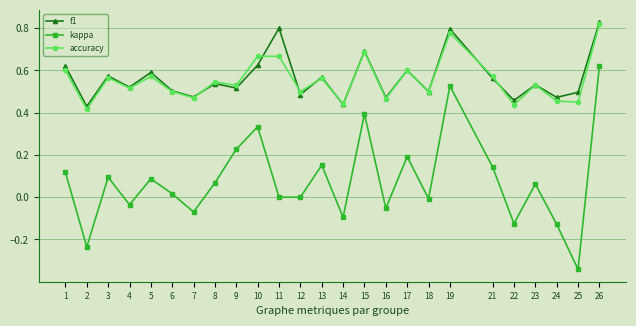

What is the sum of all f1 values?

14.1